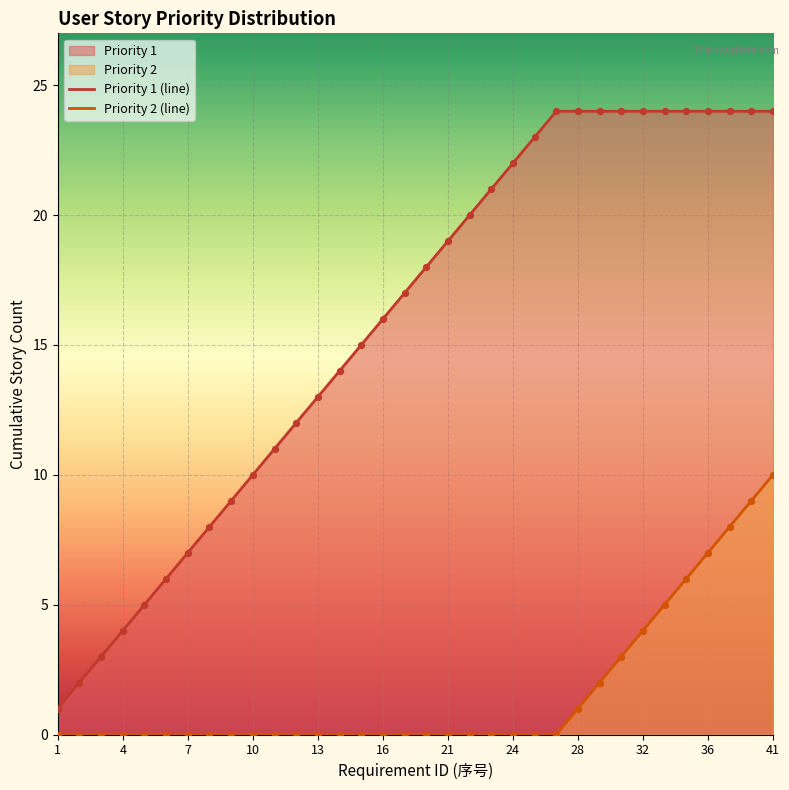

At how many categories does at least one series exceed 23?

11